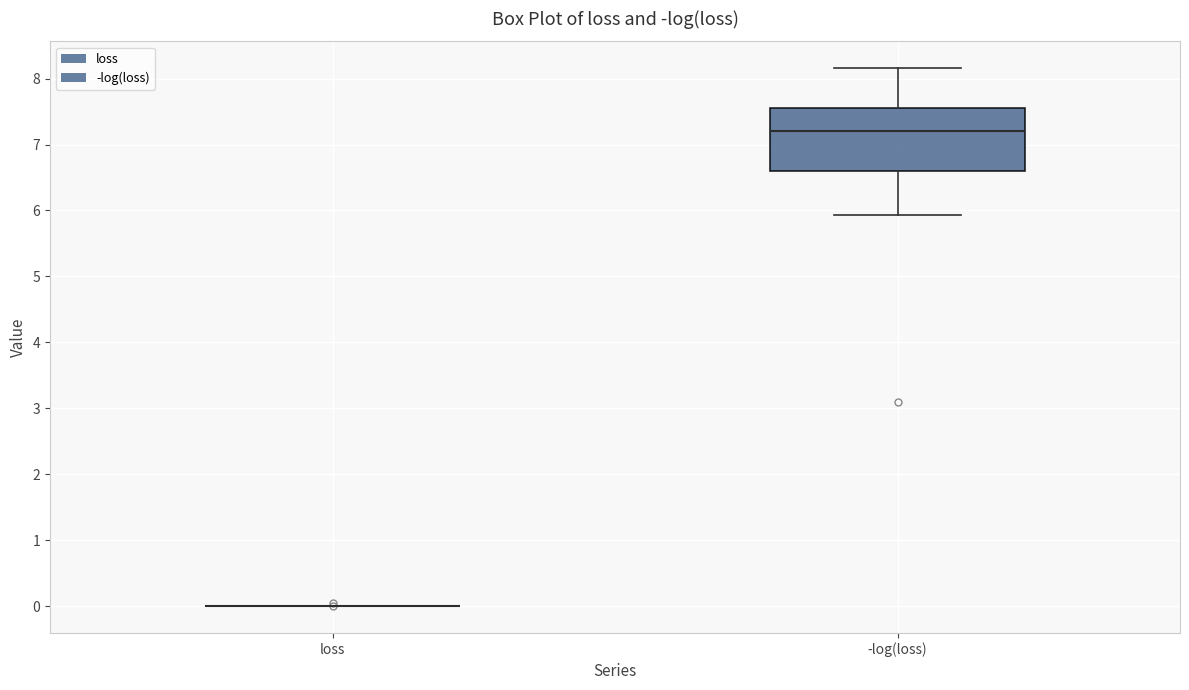

Which box is the tallest, from its lower edge to its upper edge?

-log(loss)